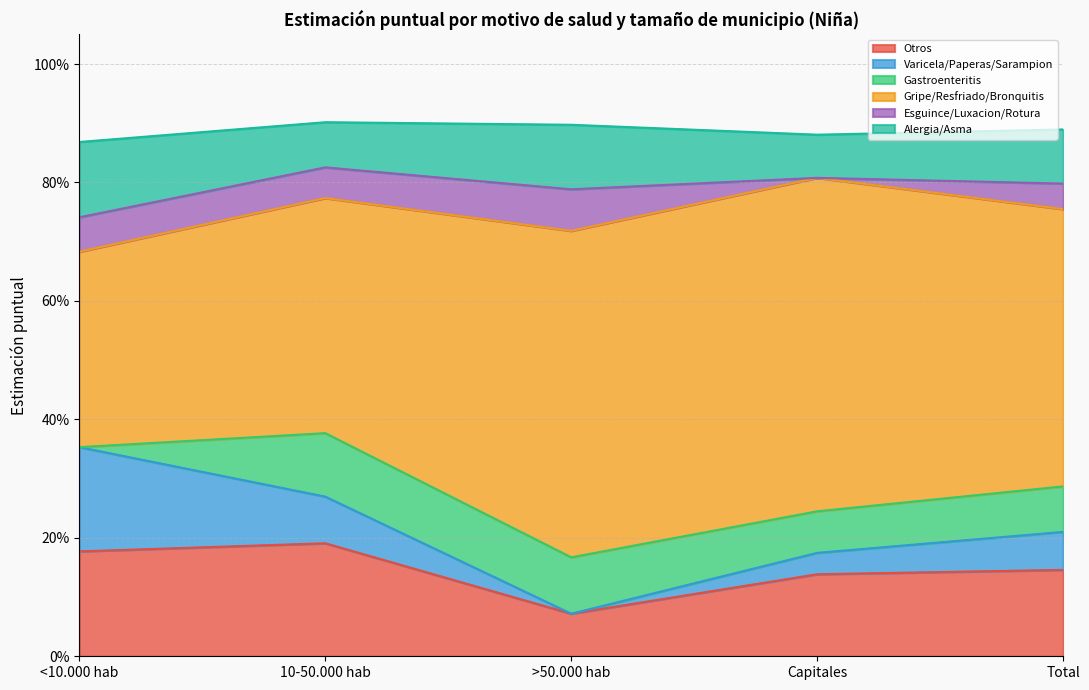

True or false: Otros has more than 1 interior local peaks.

False